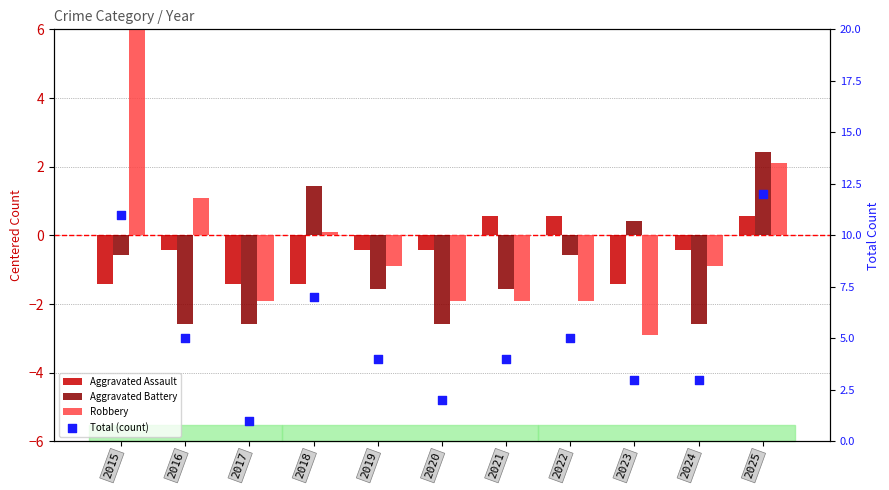

Is the value of Aggravated Assault at 2025 greater than the value of Robbery at 2018?

Yes